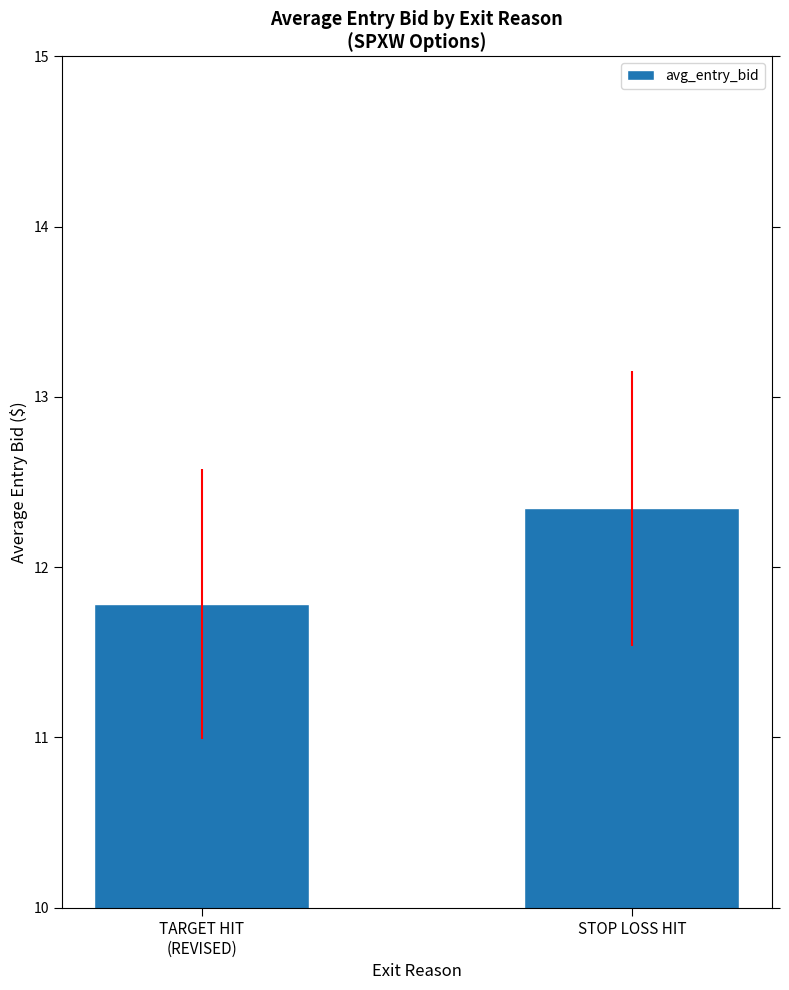

Reading left to right, what are all the values shown in this chart?

TARGET HIT
(REVISED)=11.8	STOP LOSS HIT=12.3